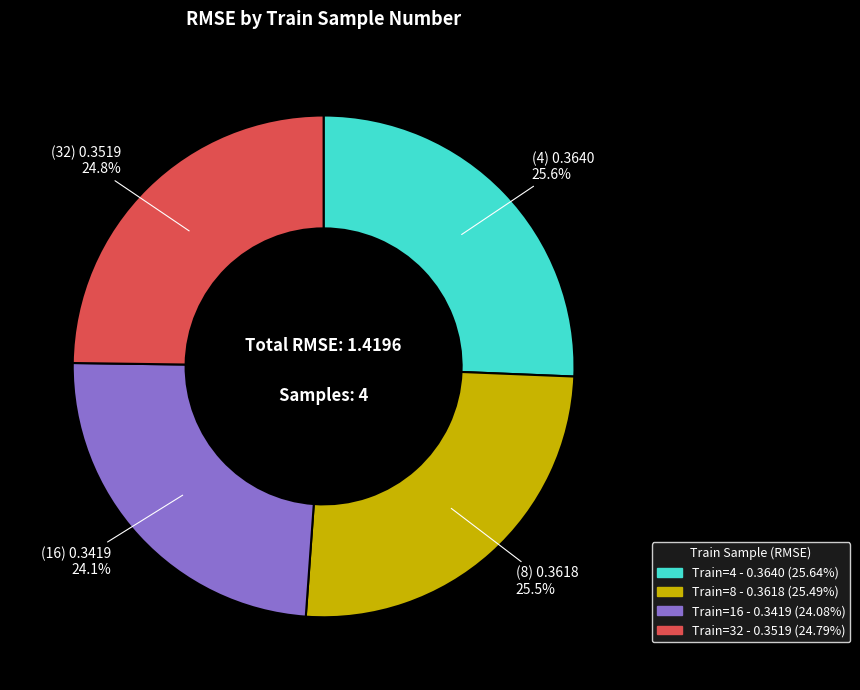

How many slices are in this pie chart?

4